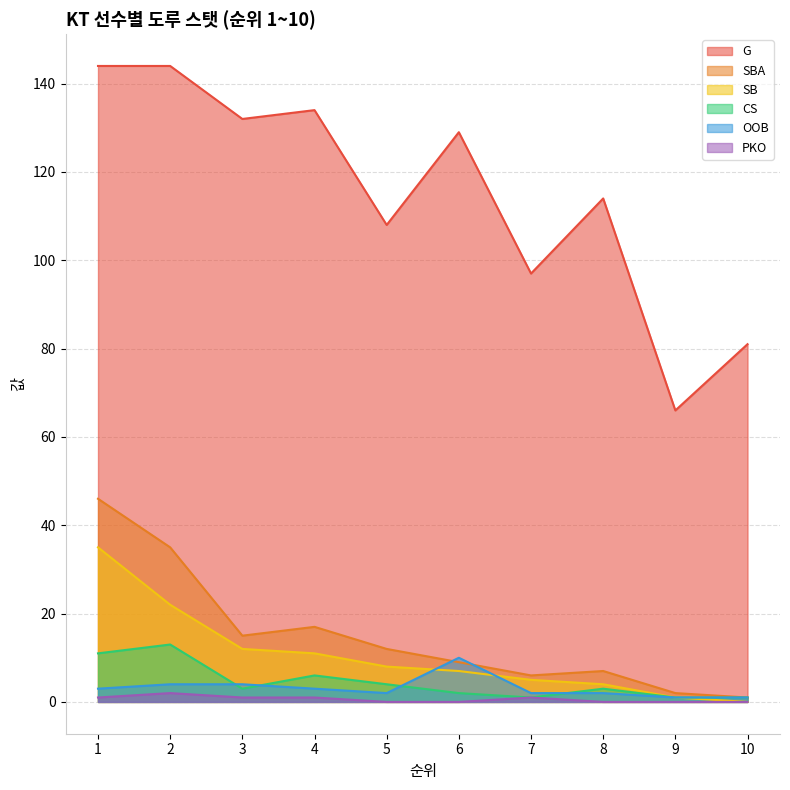

True or false: OOB and PKO intersect in this chart.

False